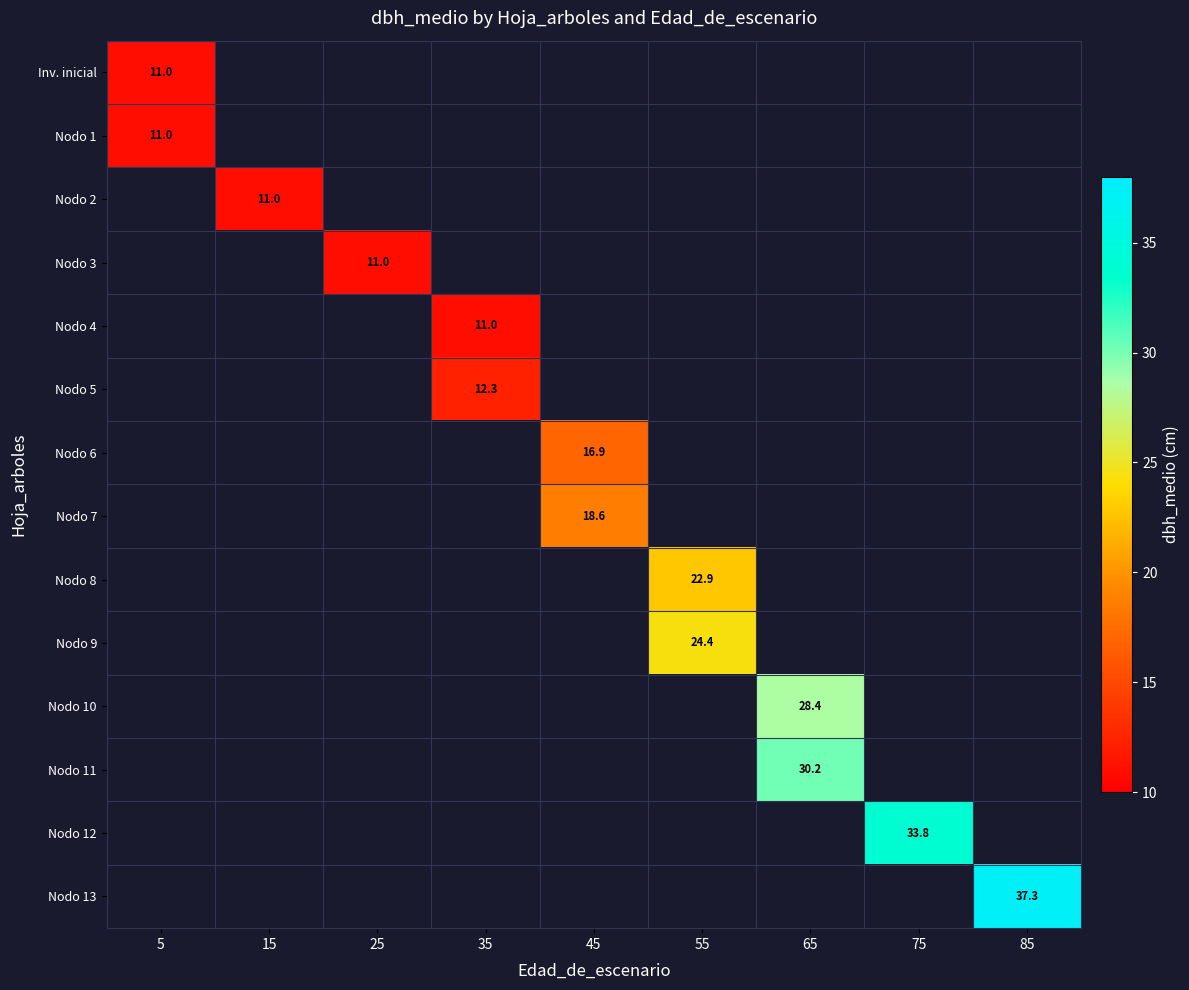

True or false: Nodo 6 has a value of 7.9 at 45.

False